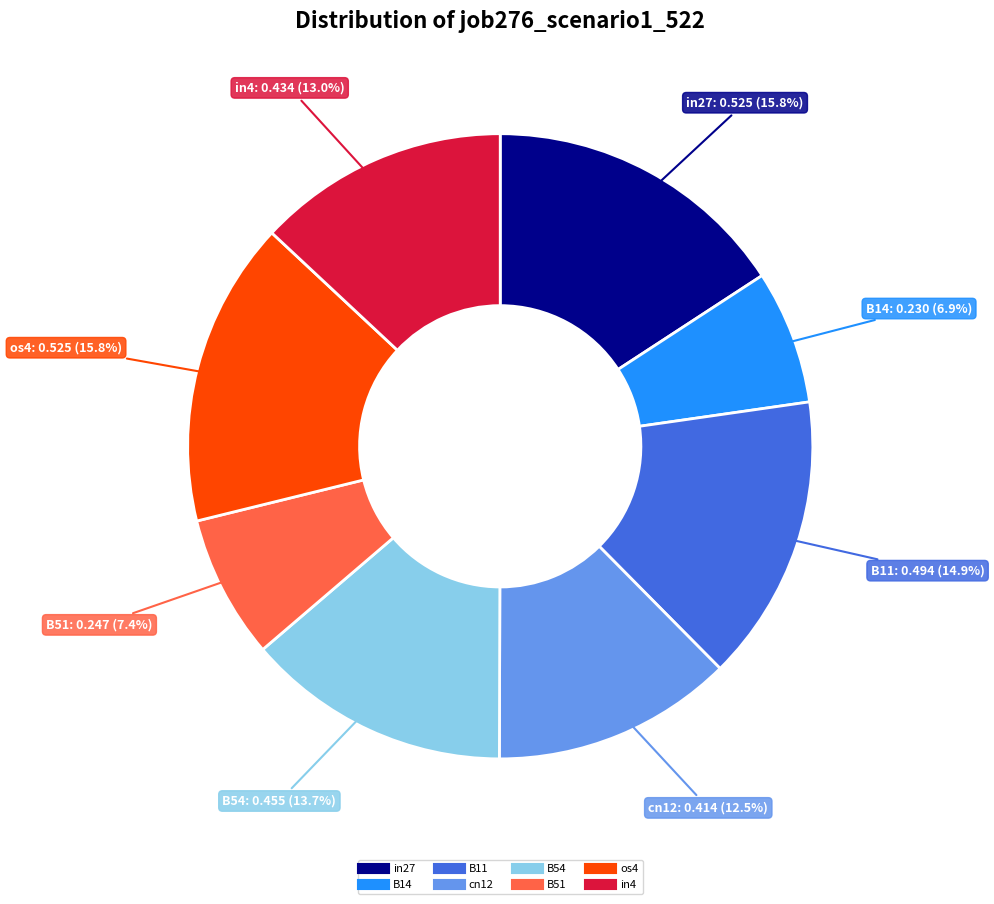

How many slices are in this pie chart?

8